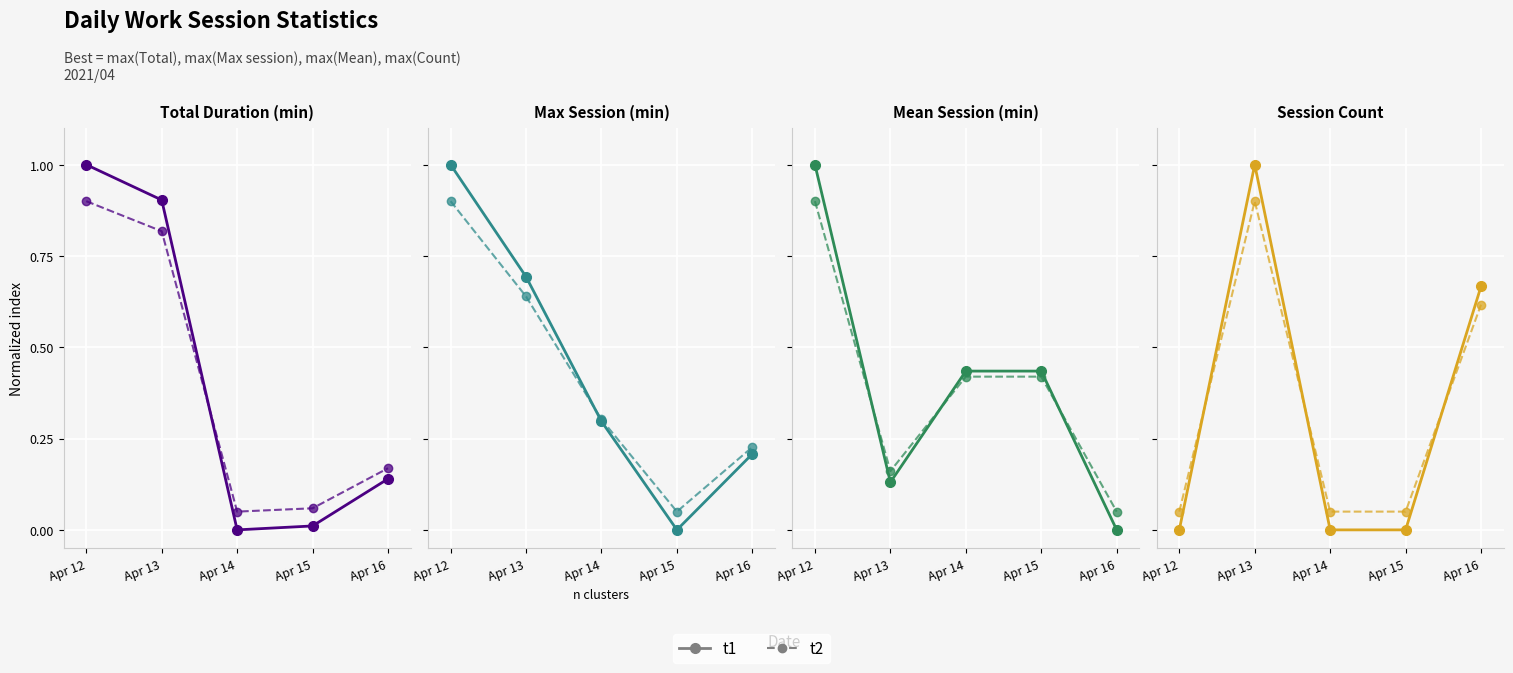

What is the total value across all series at Apr 15?

0.1